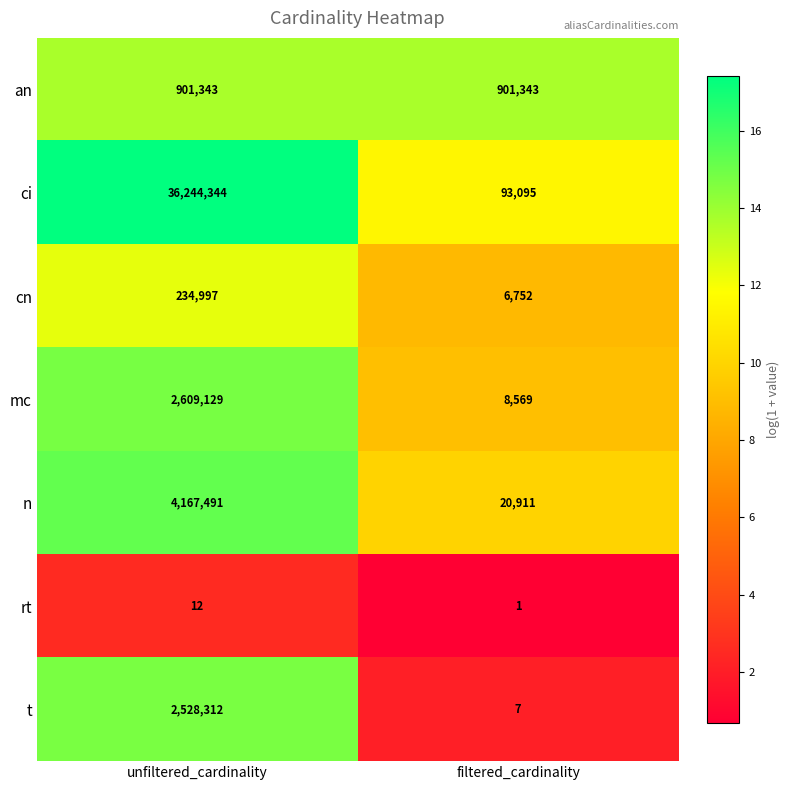

List the labels in order of ci value, largest first.

unfiltered_cardinality, filtered_cardinality